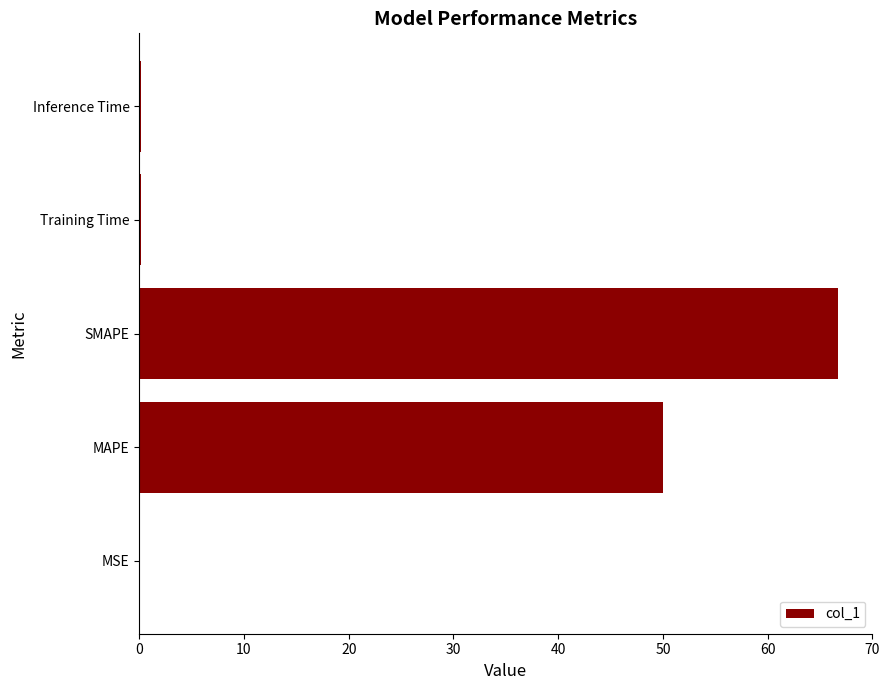

What is the sum of all values?

117.1